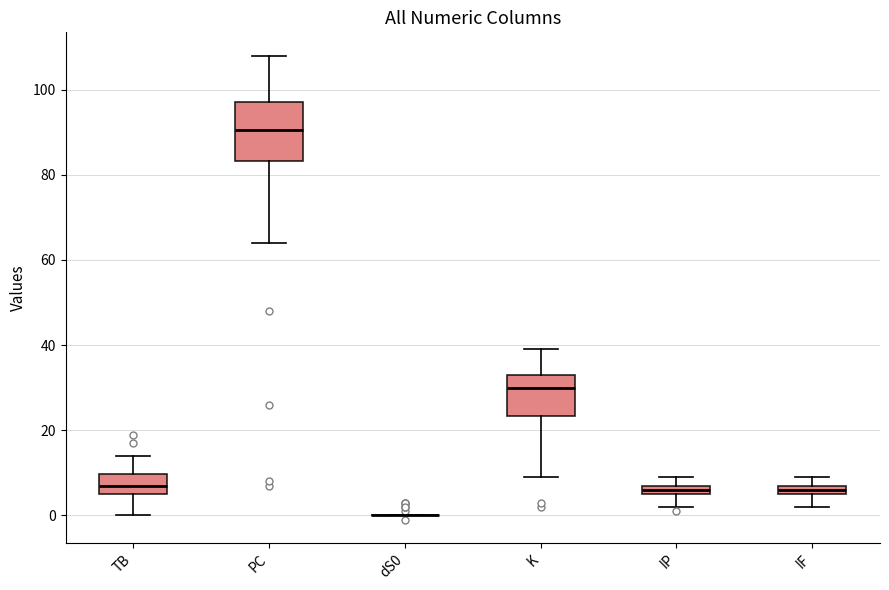

Where does the lower whisker of the box for IF end on the y-axis? The values are not printed on the chart, so give them approximately, as read against the axis.

2